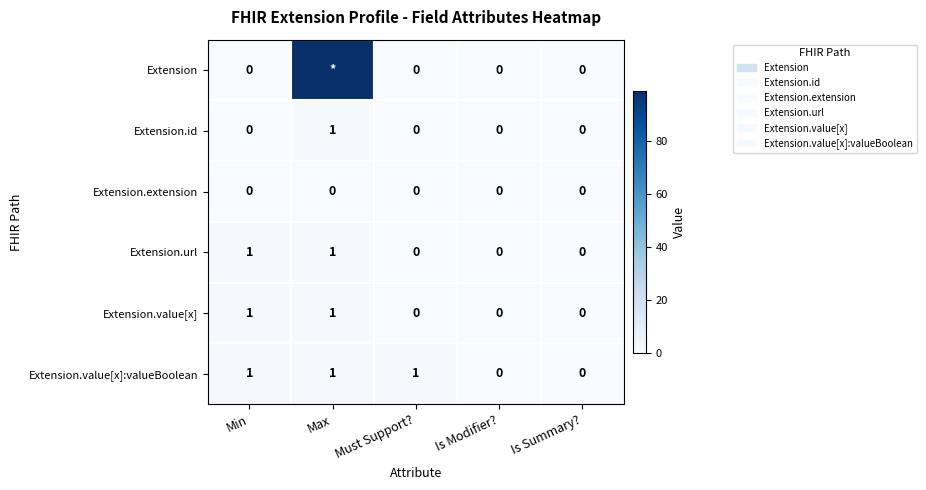

What is the total value across all series at Min?

3